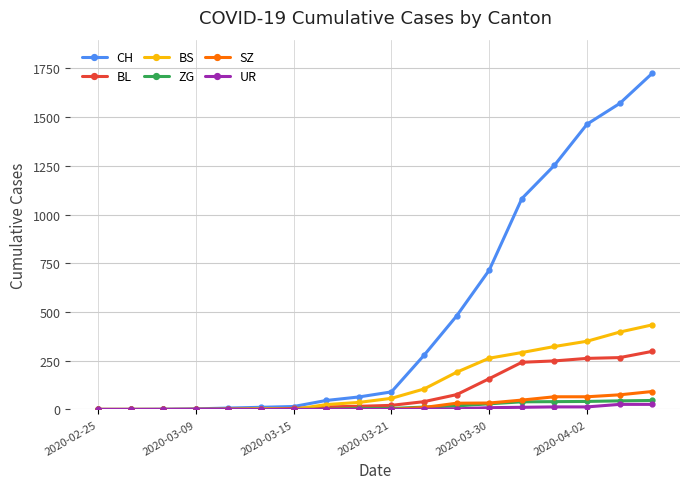

What is the difference between the second highest and second lowest values in the ZG series?

44